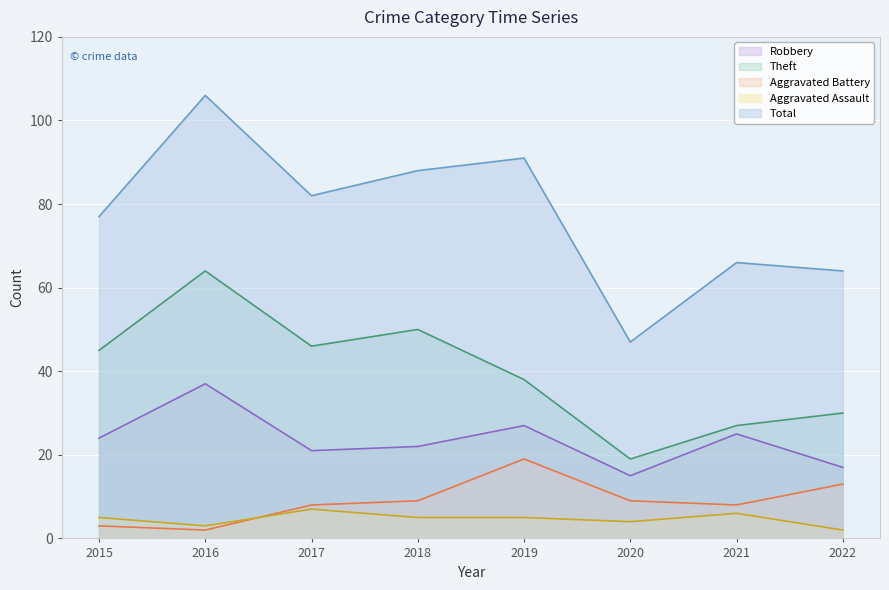

How many lines are shown in the chart?

5